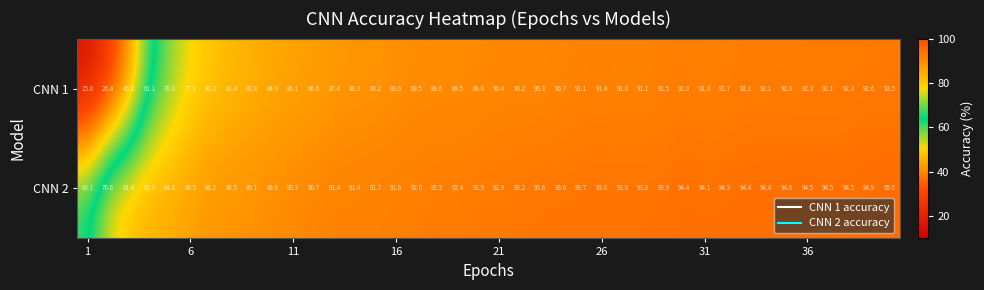

Which series has the largest range (max minus min)?

CNN 1